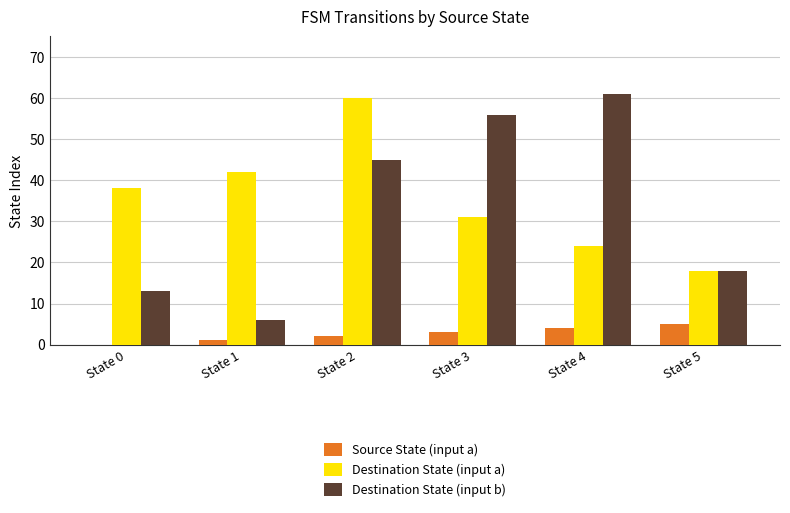

What is the spread (max minus min) of values at State 0?

38